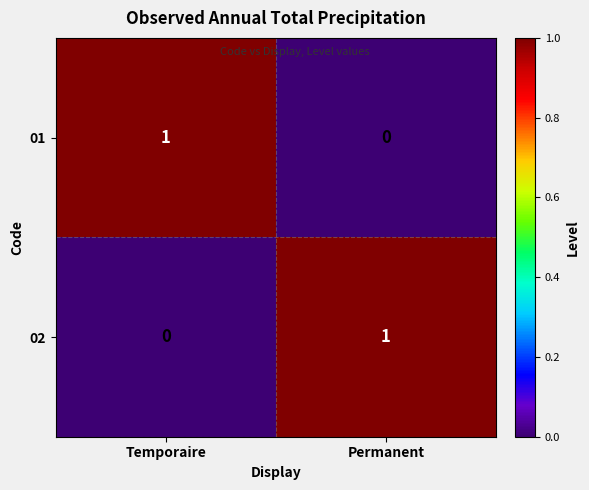

The 01 series shows 2 at Temporaire. True or false?

False